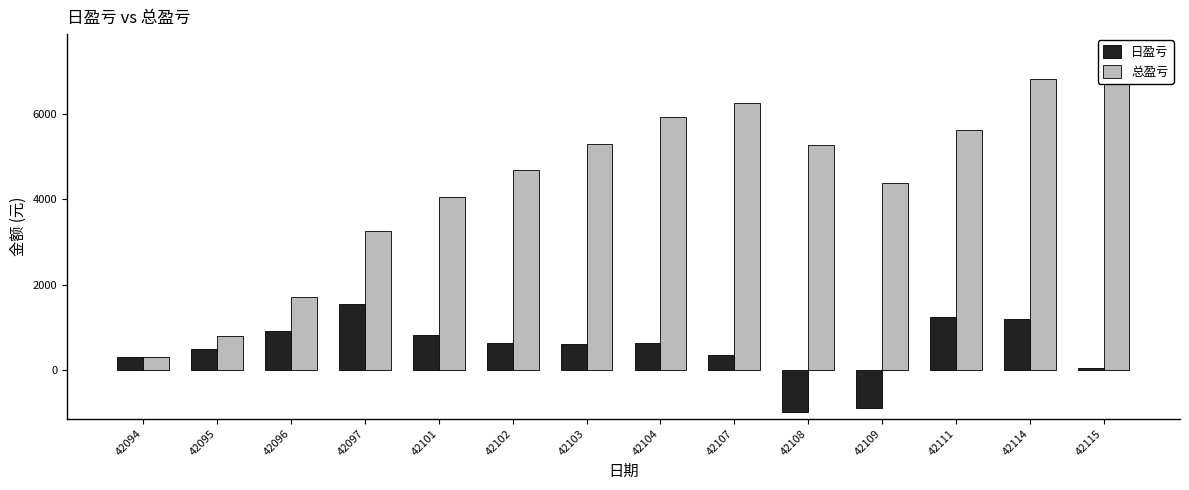

Count the number of categories in the chart.

14